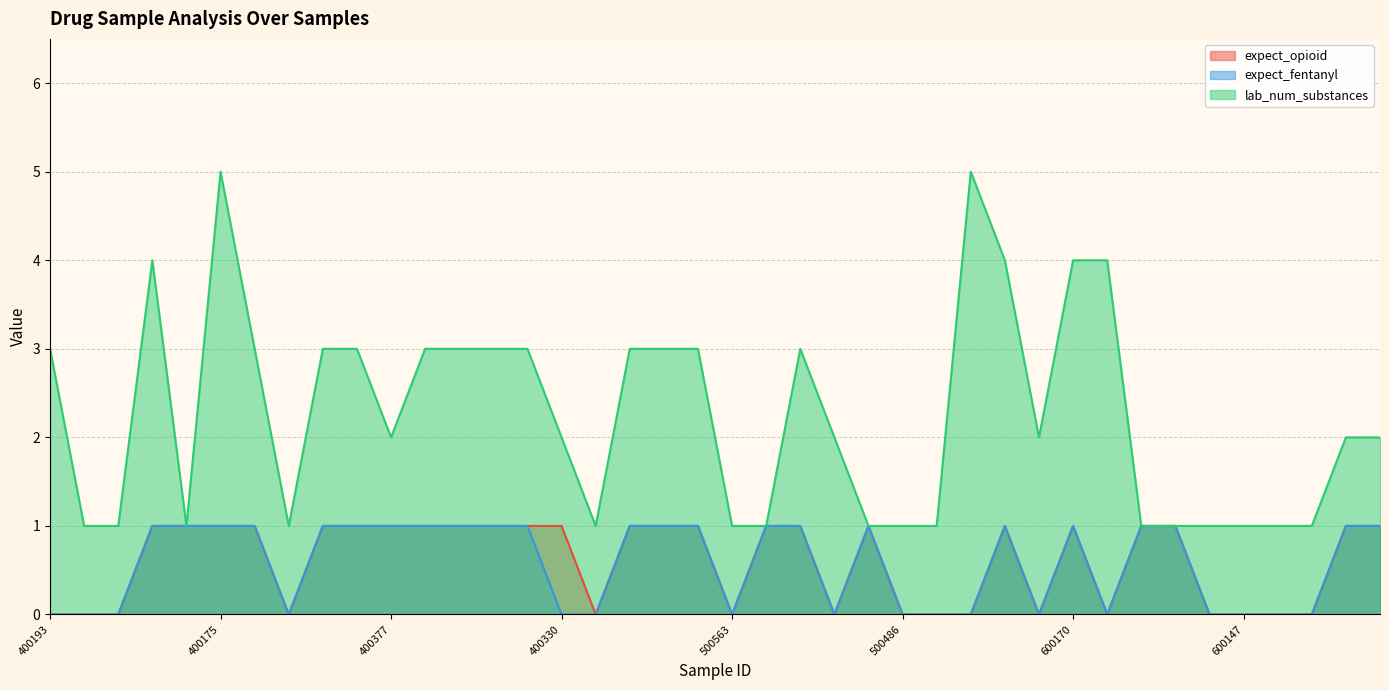

What are all the series names shown in the legend?

expect_opioid, expect_fentanyl, lab_num_substances